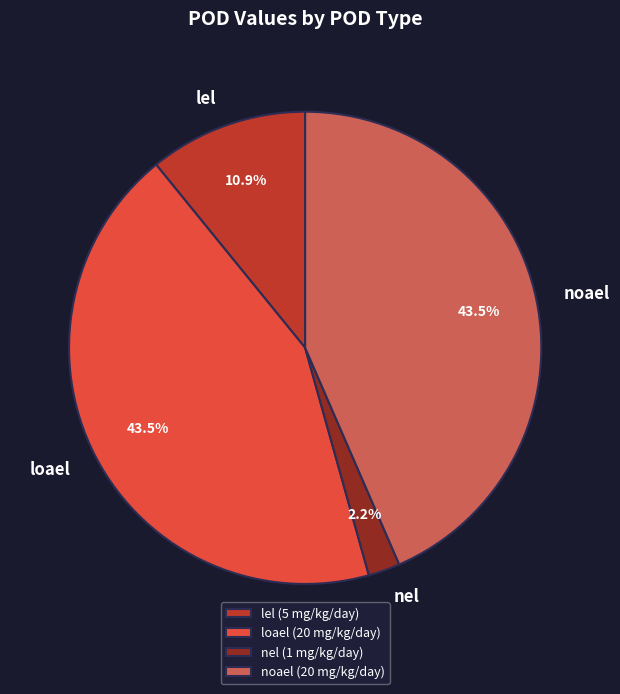

Between noael and nel, which is larger?

noael